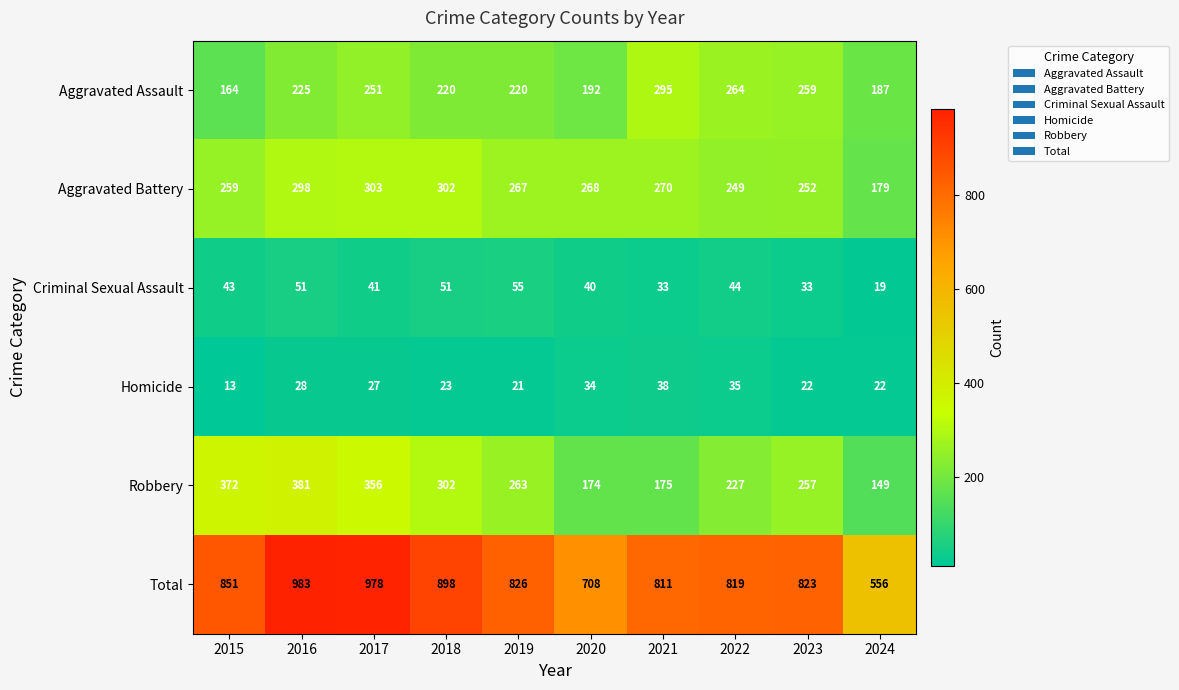

What is the smallest value displayed?

13